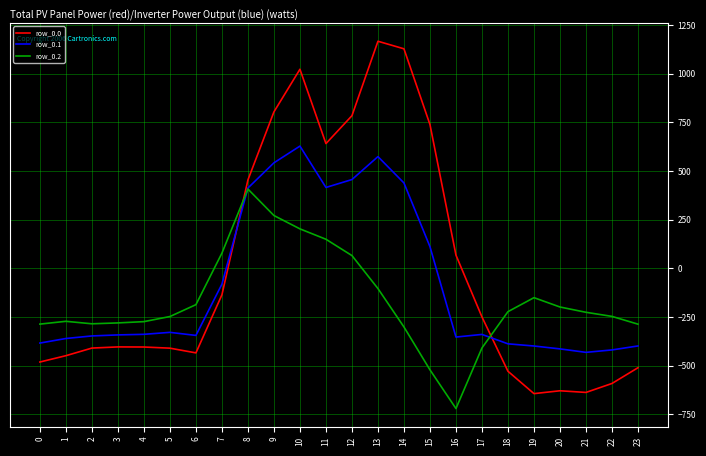

What is the difference between the highest and lowest values at 9?

532.9